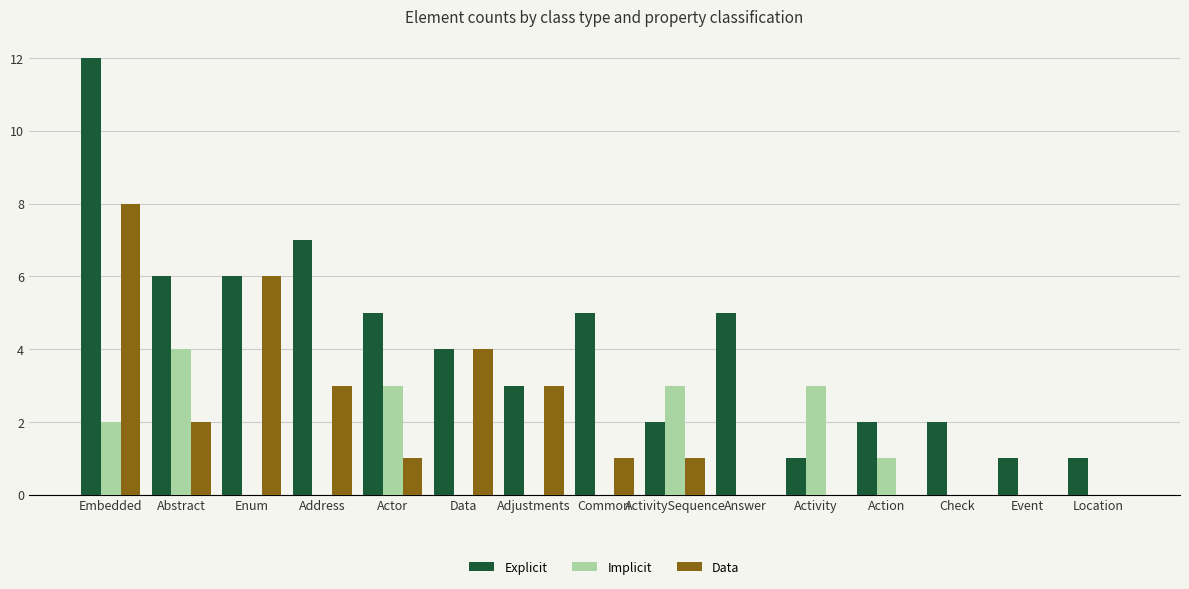

What is the highest value of the Data series?

8